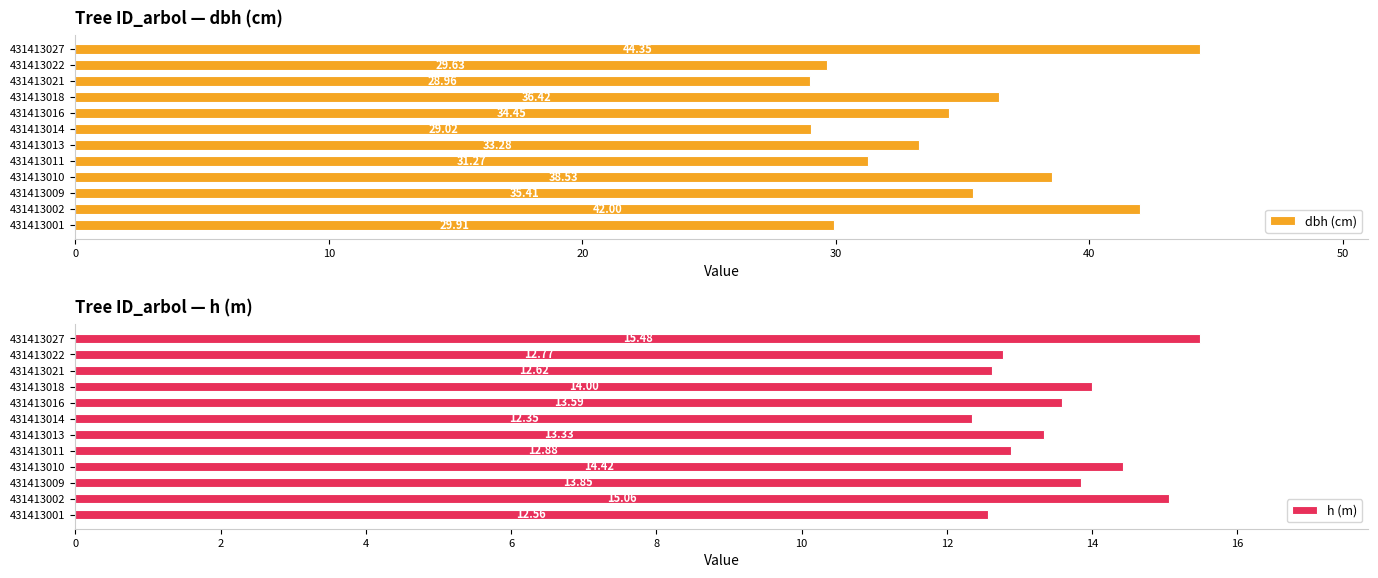

True or false: dbh (cm) has a value of 24.3 at 431413009.

False